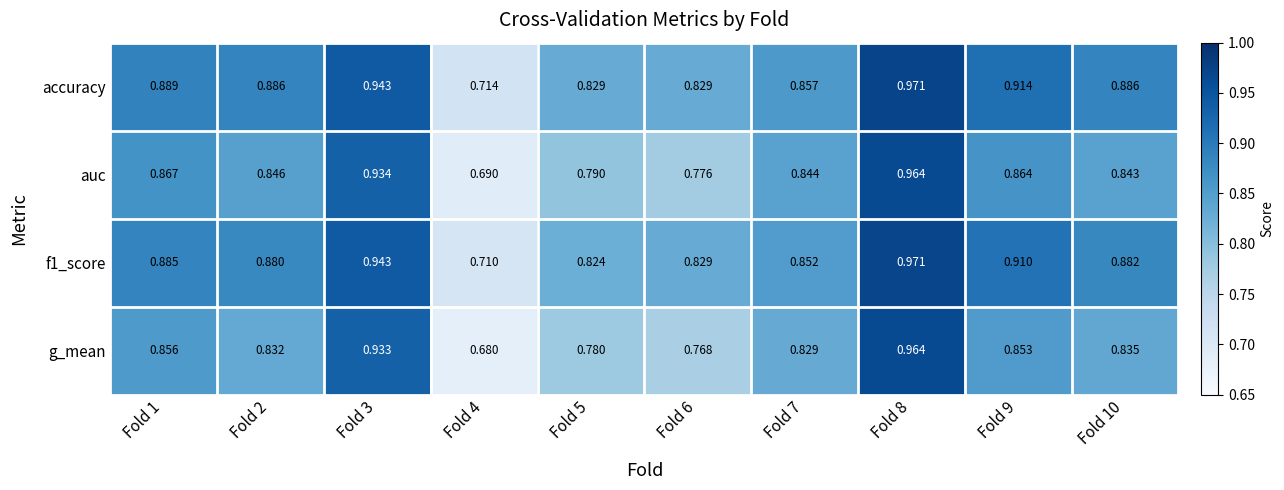

Between Fold 1 and Fold 3, which series saw the biggest shift?

g_mean